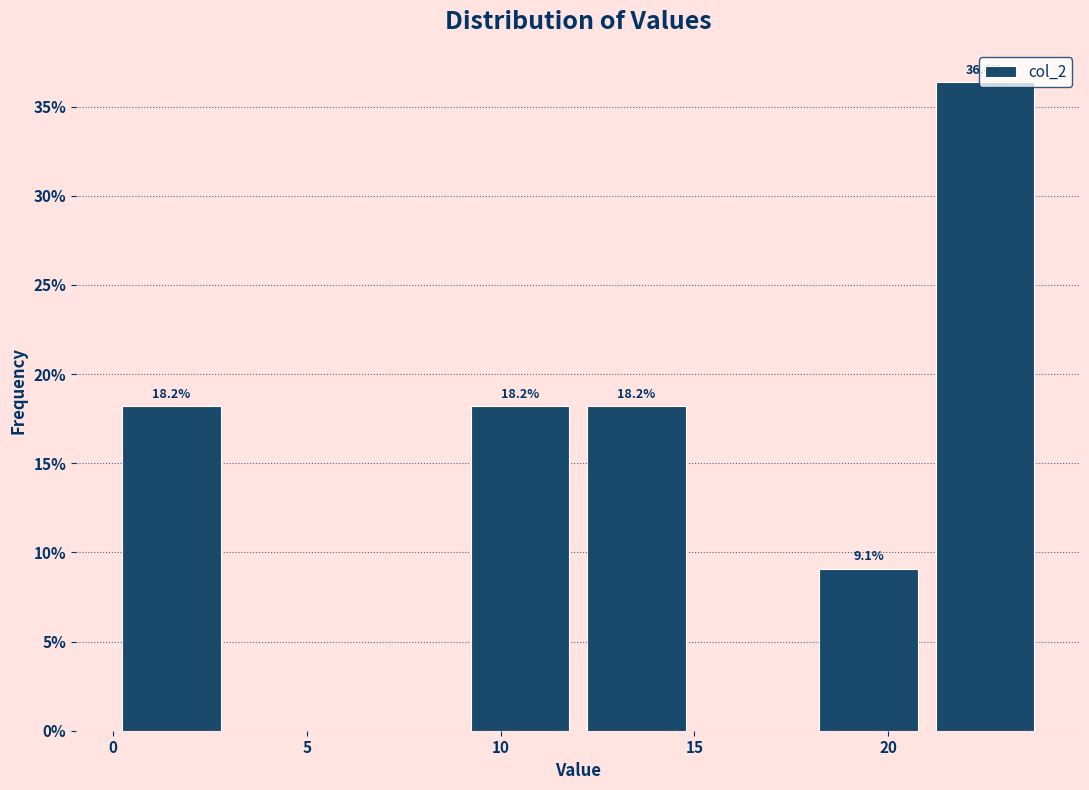

Over which range of the x-axis is the bar tallest?

21 to 24